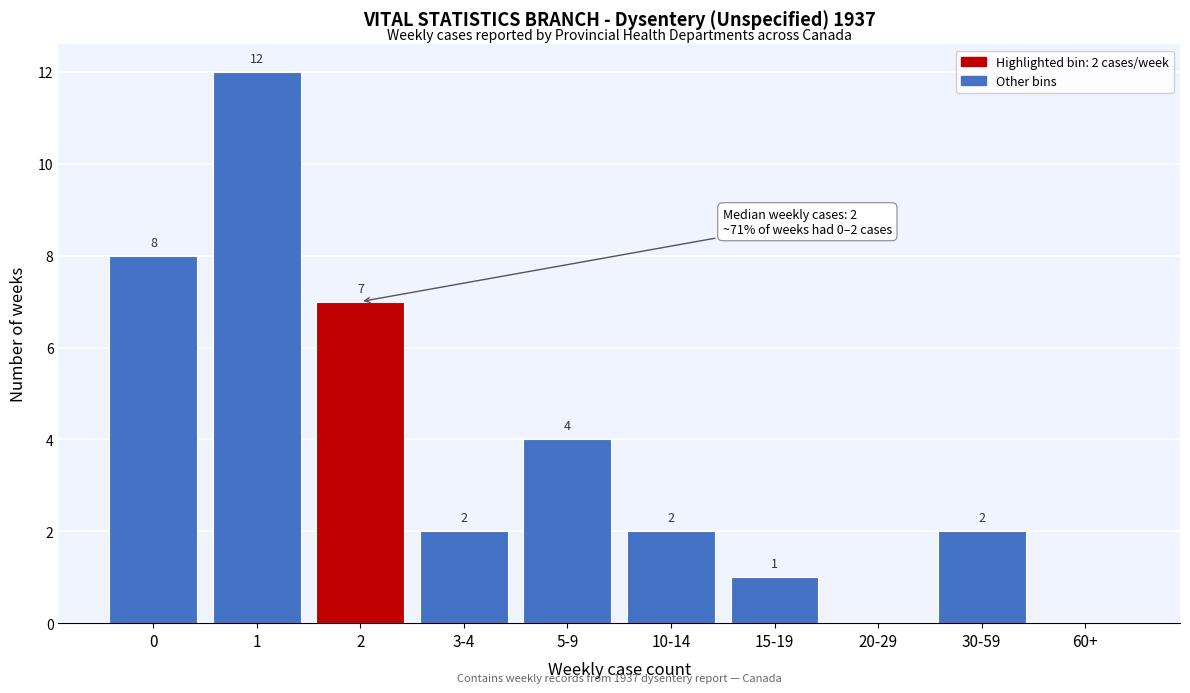

Reading left to right, transcribe all the data shown in this chart.

0=8	1=12	2=7	3-4=2	5-9=4	10-14=2	15-19=1	20-29=0	30-59=2	60+=0